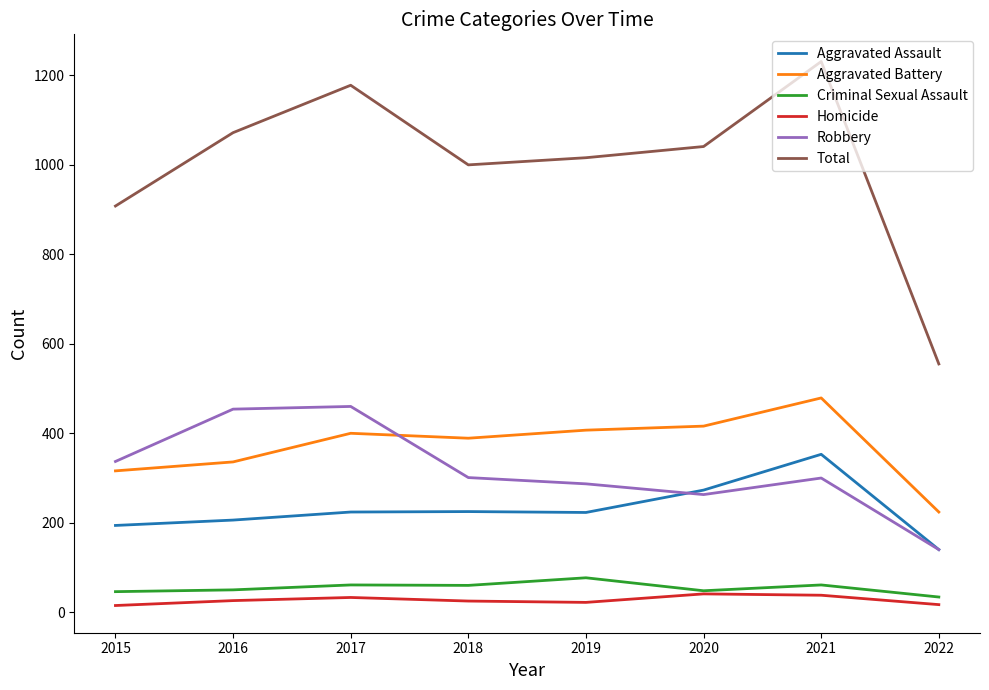

What is the approximate value of Aggravated Assault at 2021, to the nearest 50?

350